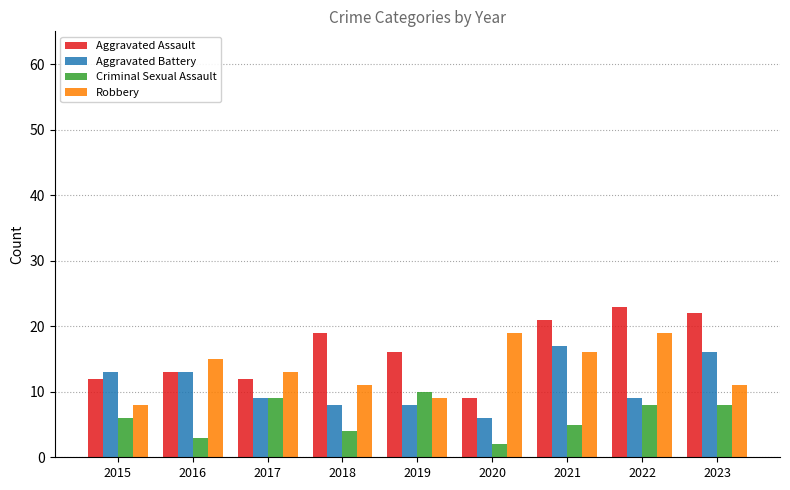

Which series changed the most between 2016 and 2022?

Aggravated Assault